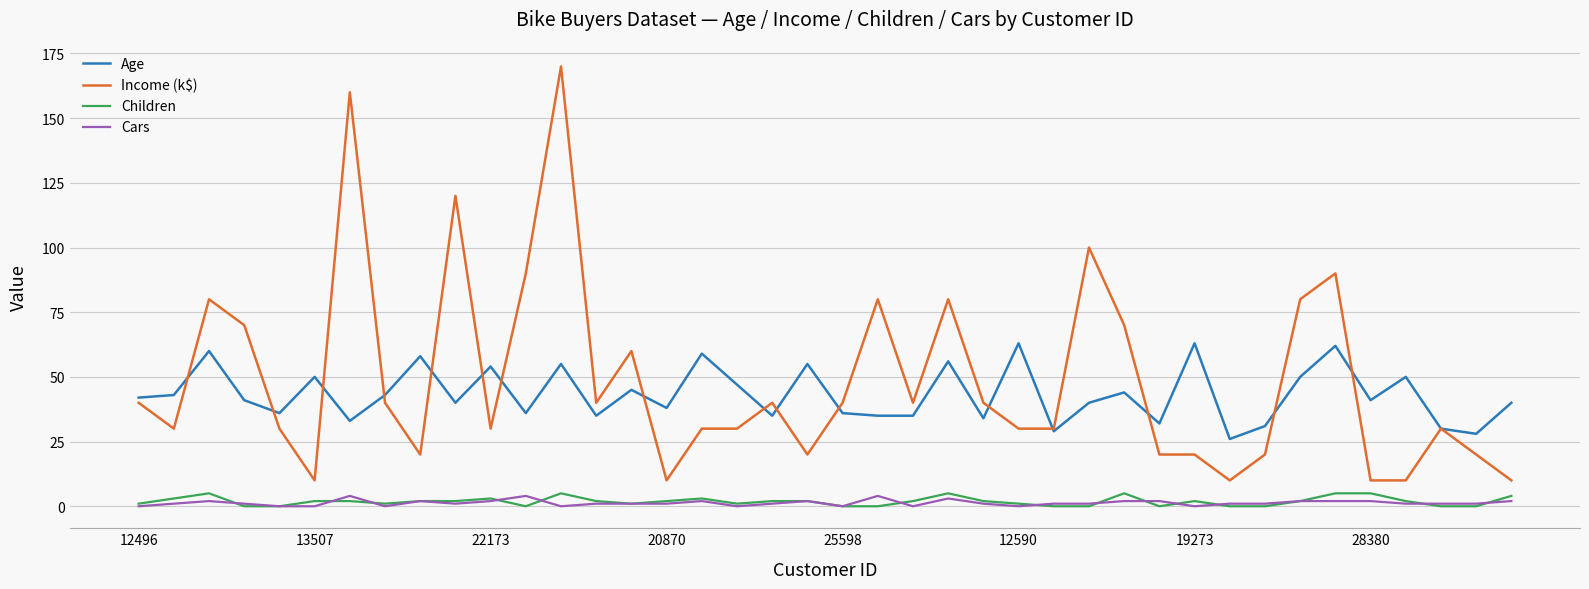

True or false: Age and Children intersect in this chart.

False